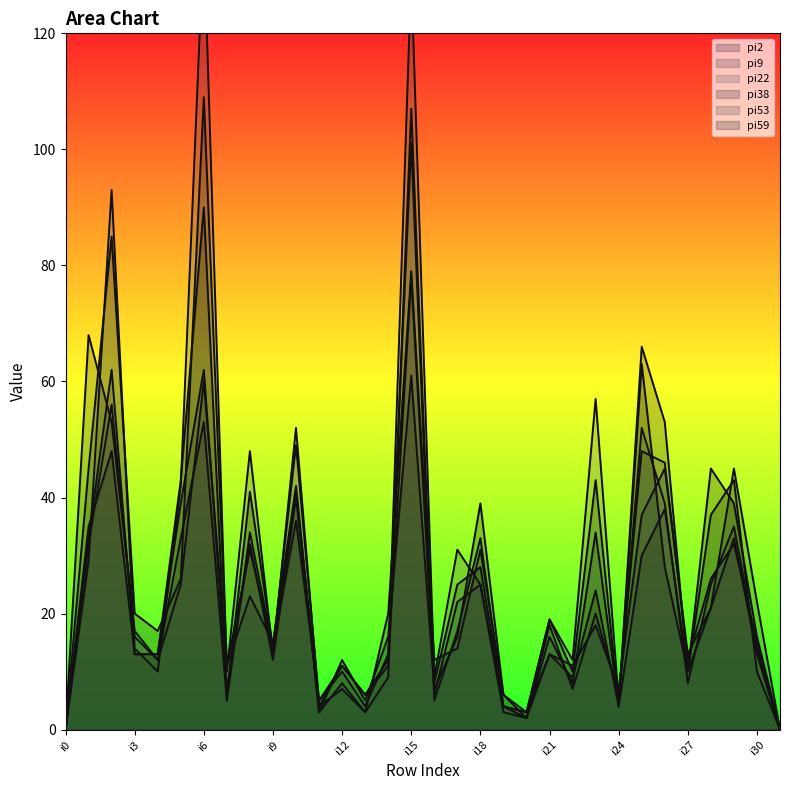

At which label does pi22 reach its minimum?

i0